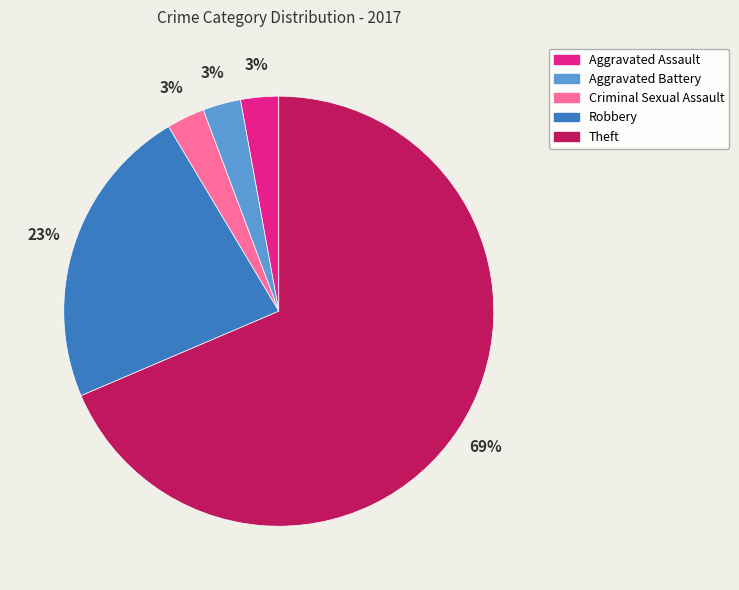

The Criminal Sexual Assault slice represents 12% of the pie. True or false?

False